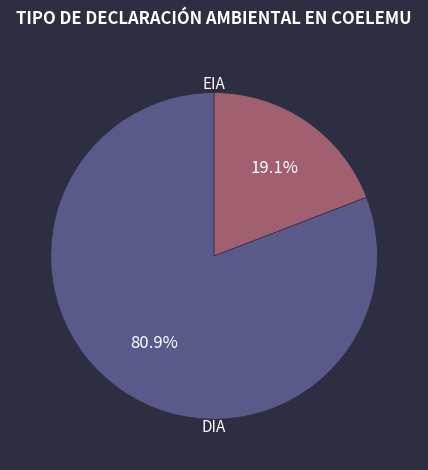

Is there any slice that represents more than half of the pie?

Yes